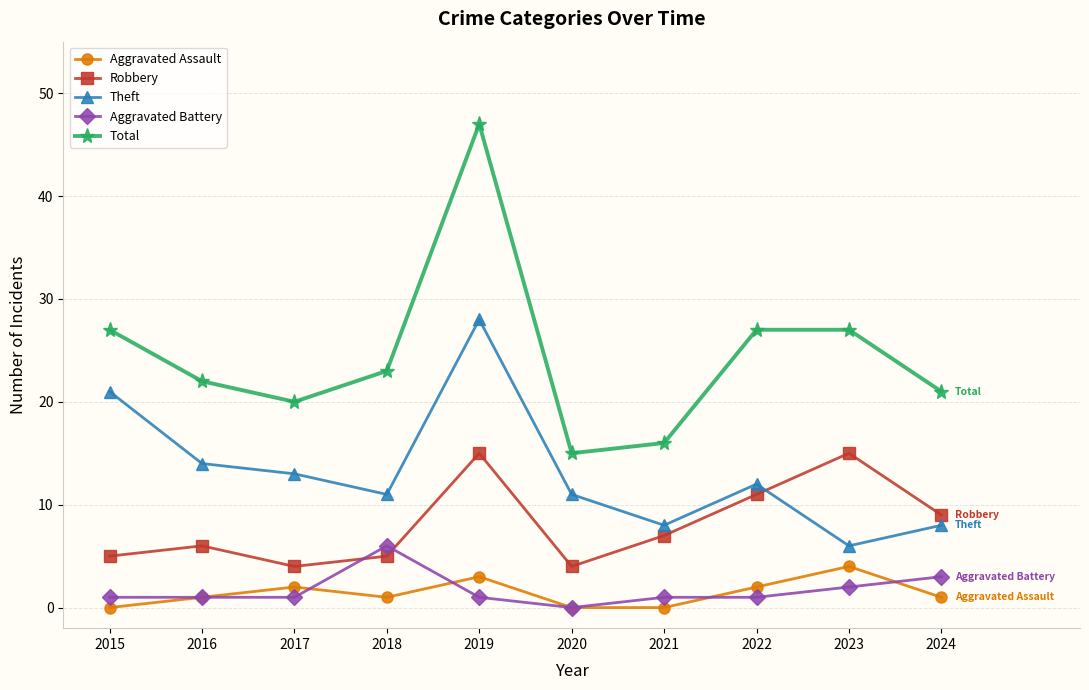

The value of Robbery at 2024 is 9. True or false?

True